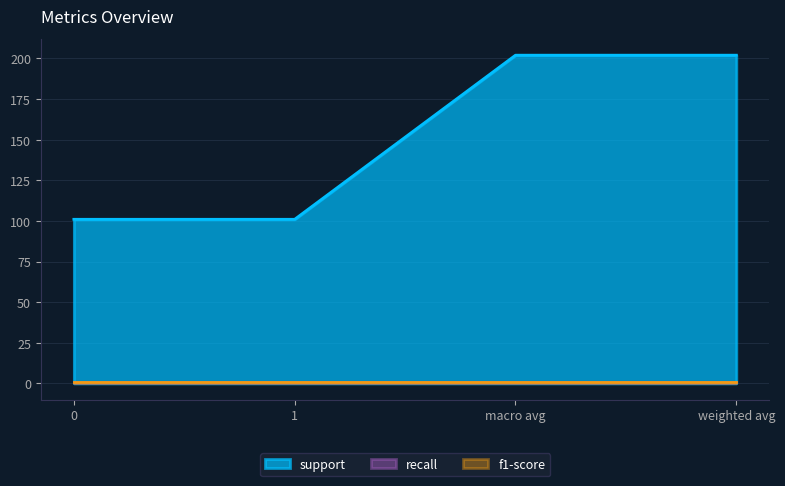

What is the label of the 2nd point from the right?

macro avg